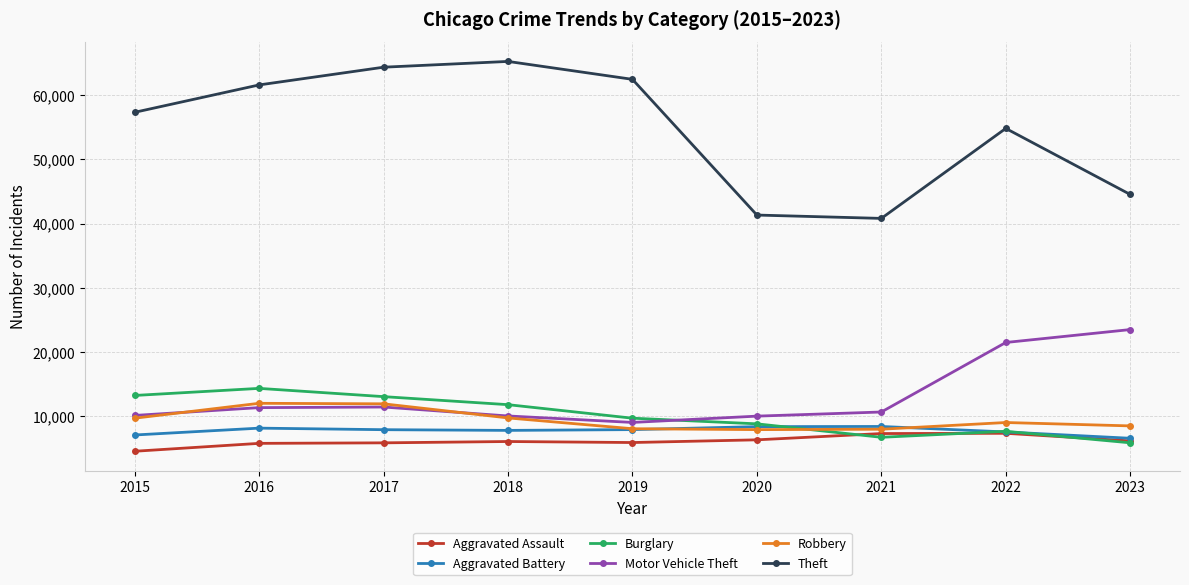

True or false: Burglary has more than 0 points higher than both neighbors.

True